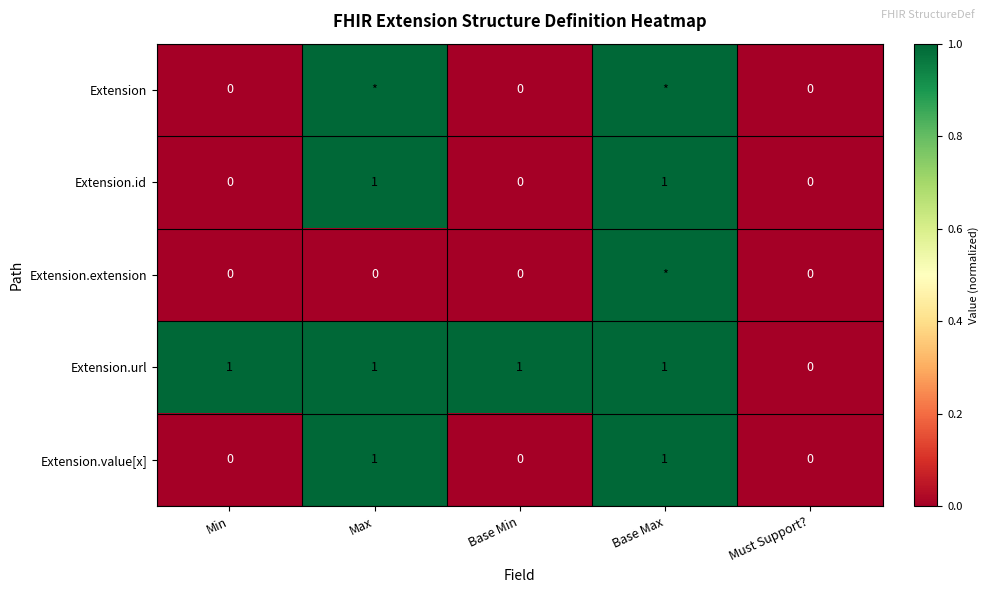

Is it true that Extension.id equals 1 at Max?

True